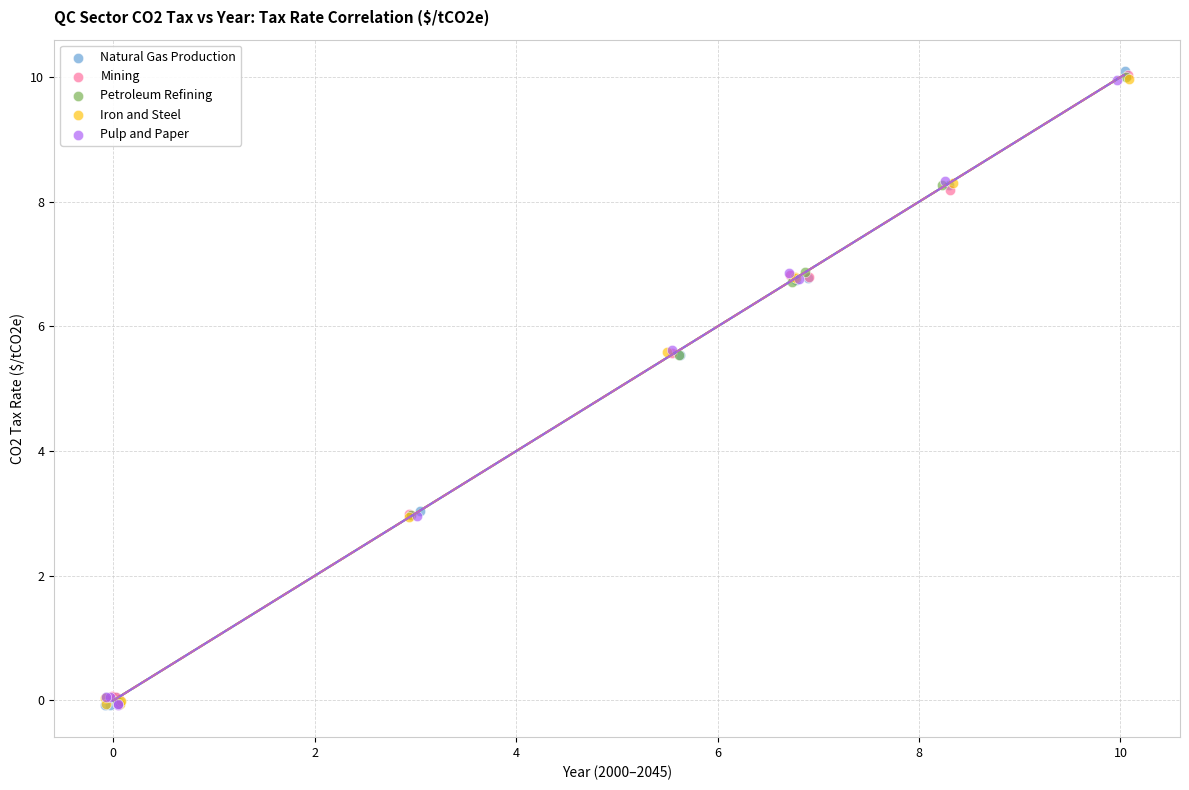

What are all the series names shown in the legend?

Natural Gas Production, Mining, Petroleum Refining, Iron and Steel, Pulp and Paper